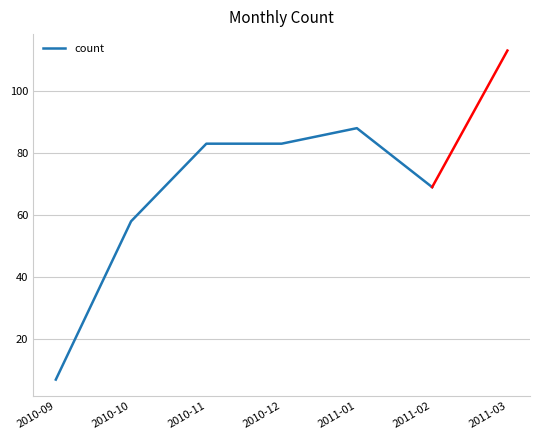

The value at 2010-10 is 33. True or false?

False